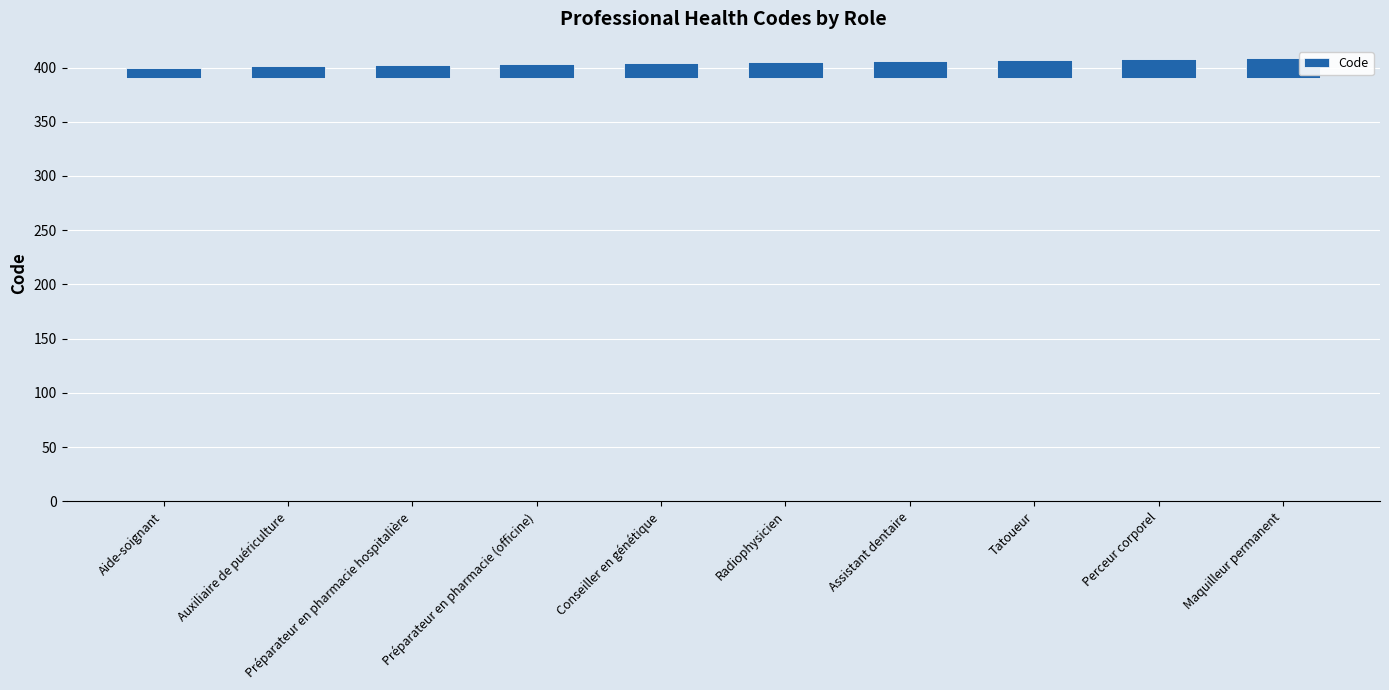

Are the bars grouped side by side (vs. stacked)?

No